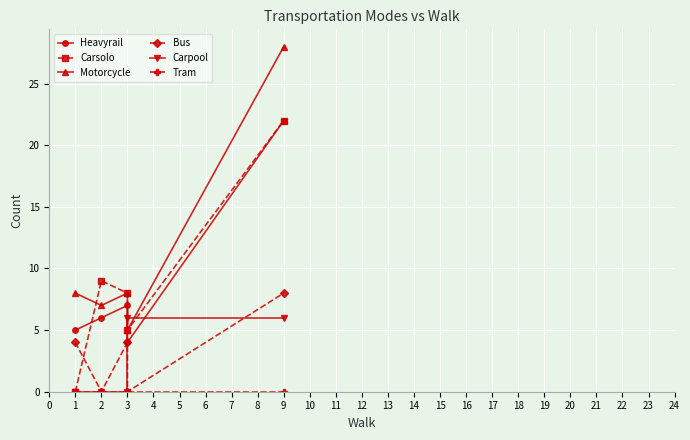

Where is the first local maximum for Carsolo?

2